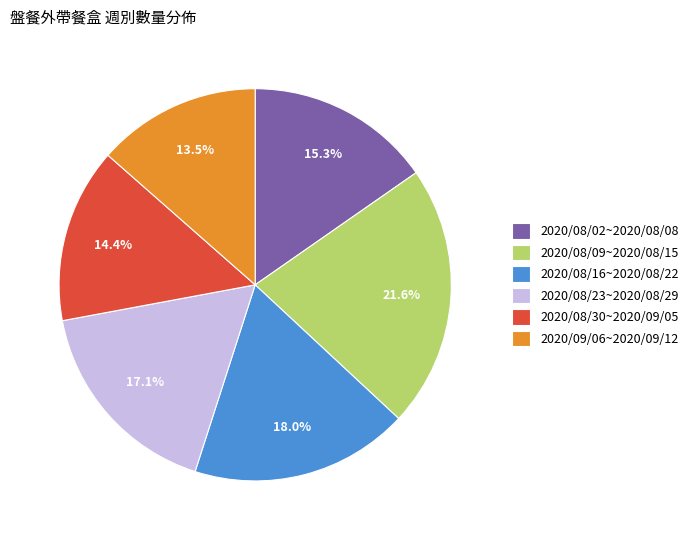

Approximately how many times larger is the value at 2020/08/16~2020/08/22 compared to 2020/09/06~2020/09/12?

1.3